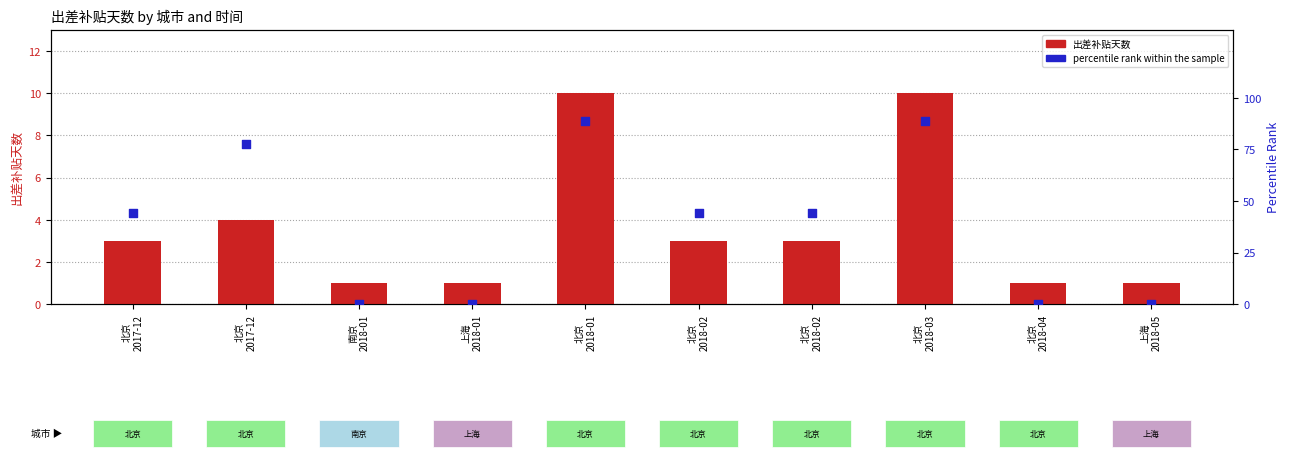

Which series reaches the minimum Y coordinate?

percentile rank within the sample